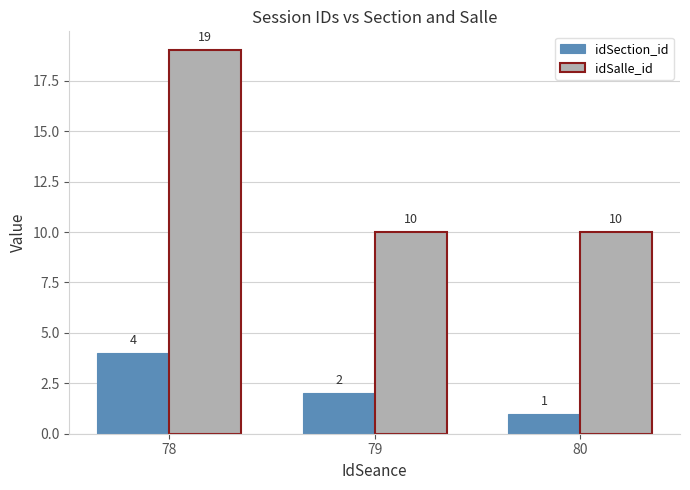

How many idSection_id values are between 1 and 4?

3